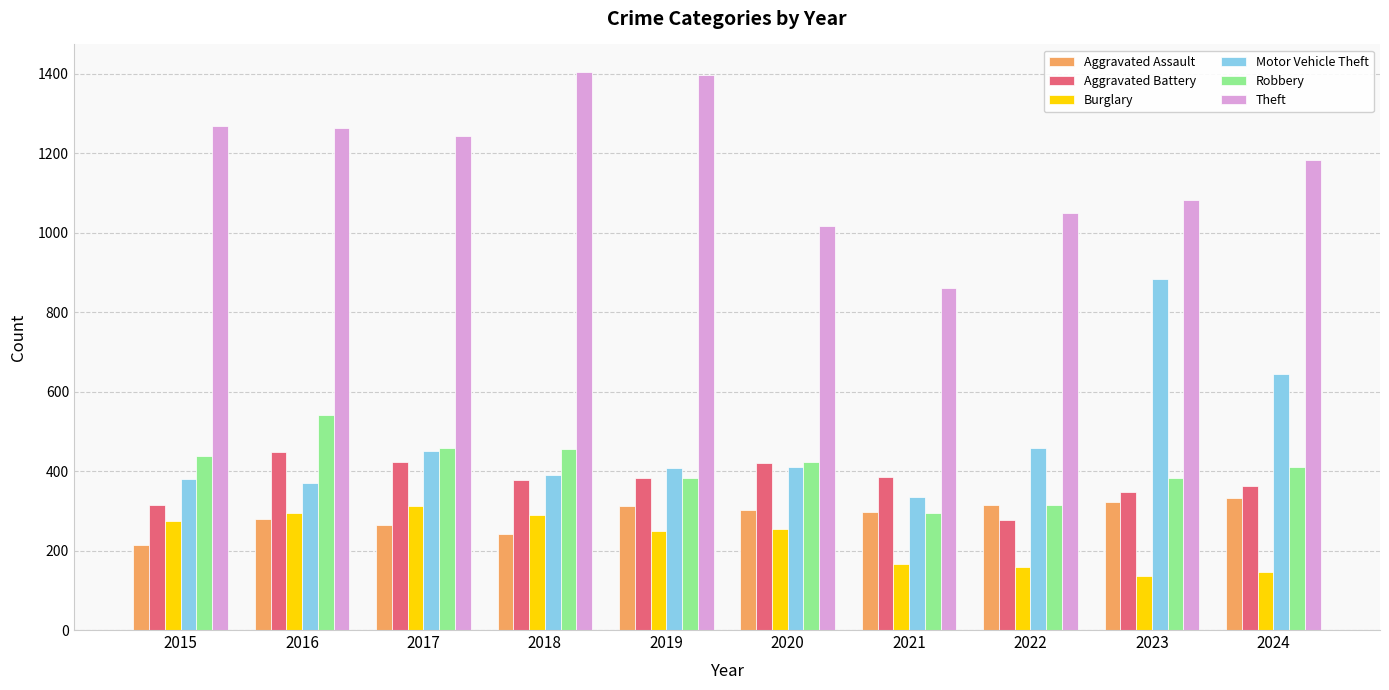

How many groups of bars are there?

10